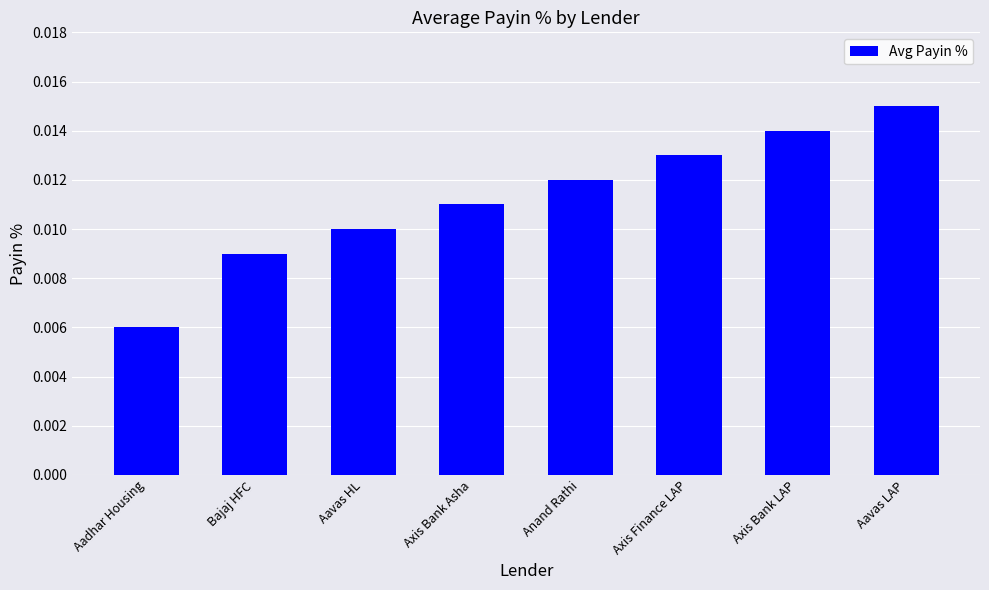

How many values are between 0 and 1?

8